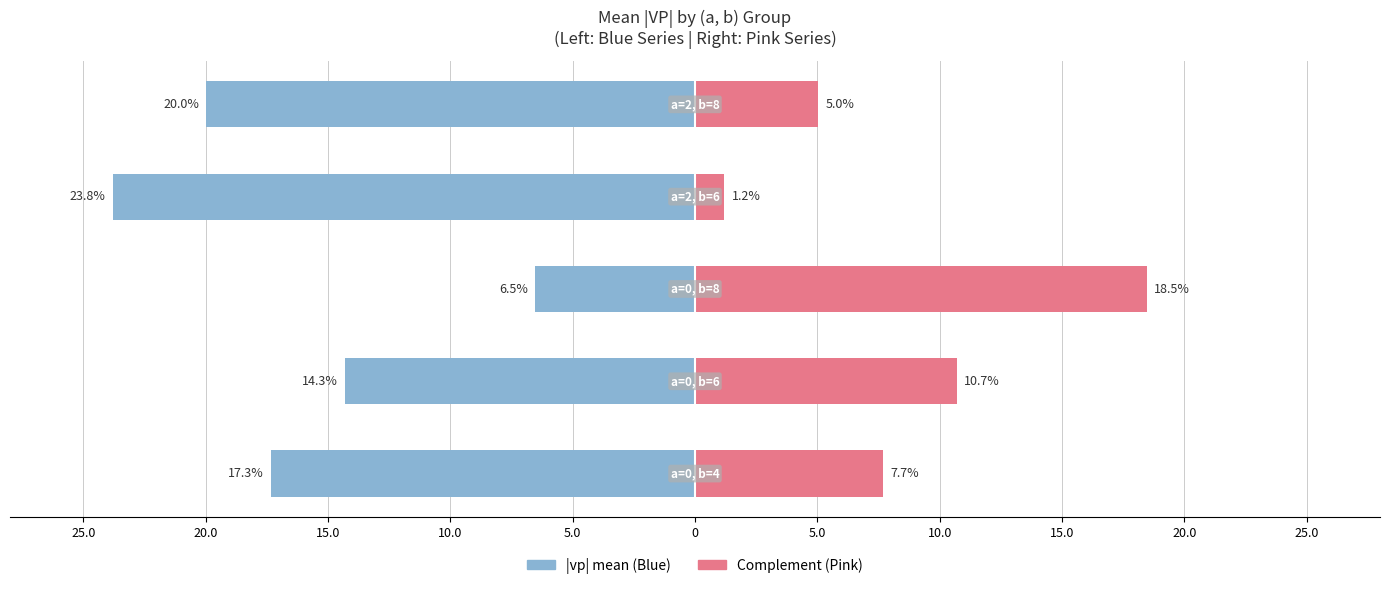

What is the spread (max minus min) of values at 15.0?

25.0